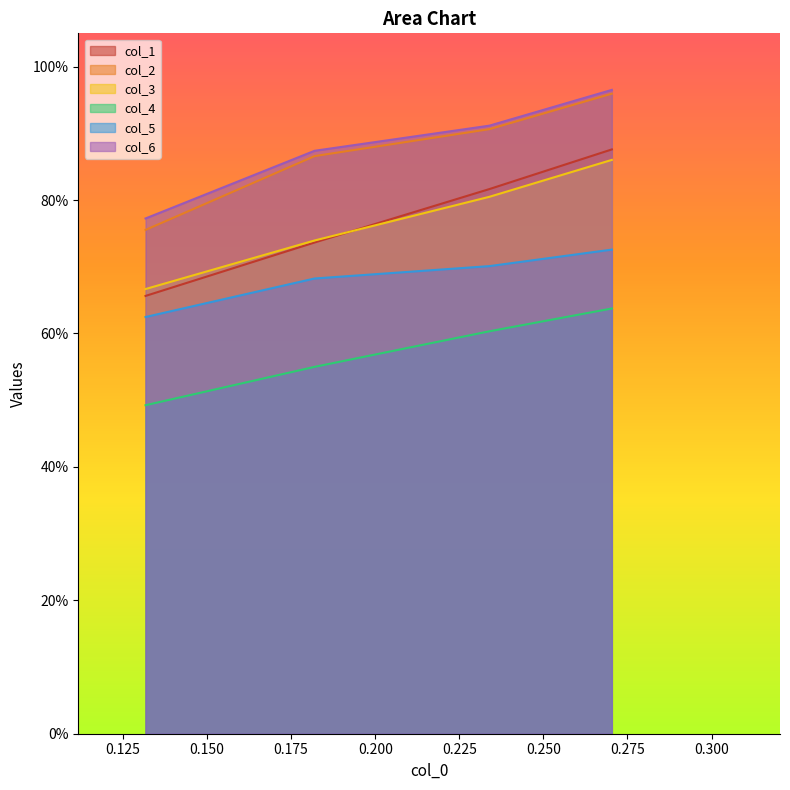

How many lines are shown in the chart?

6